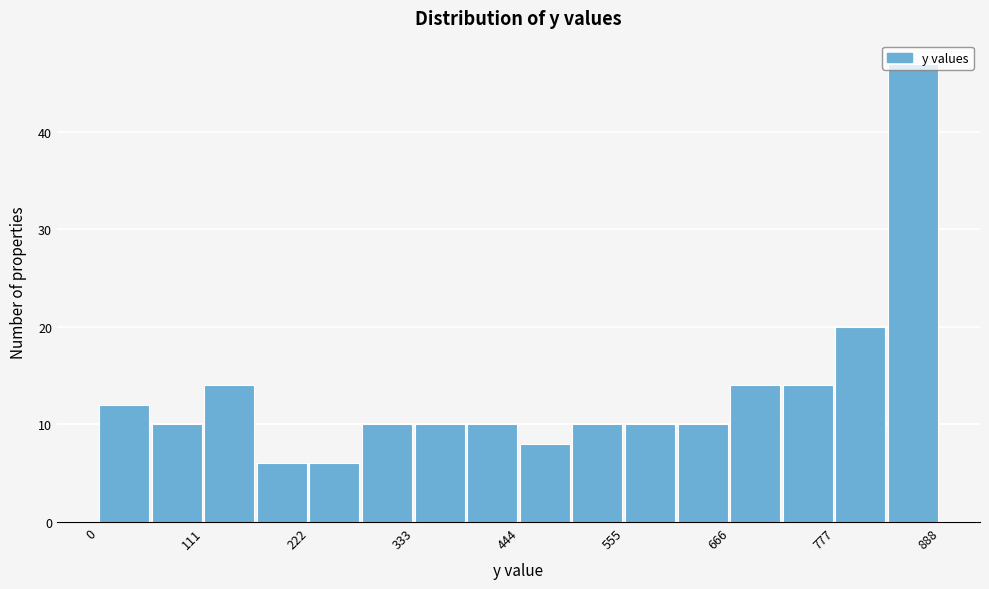

Around what value on the x-axis is the tallest bar? Give the approximate position of its centre, as read against the axis.

860